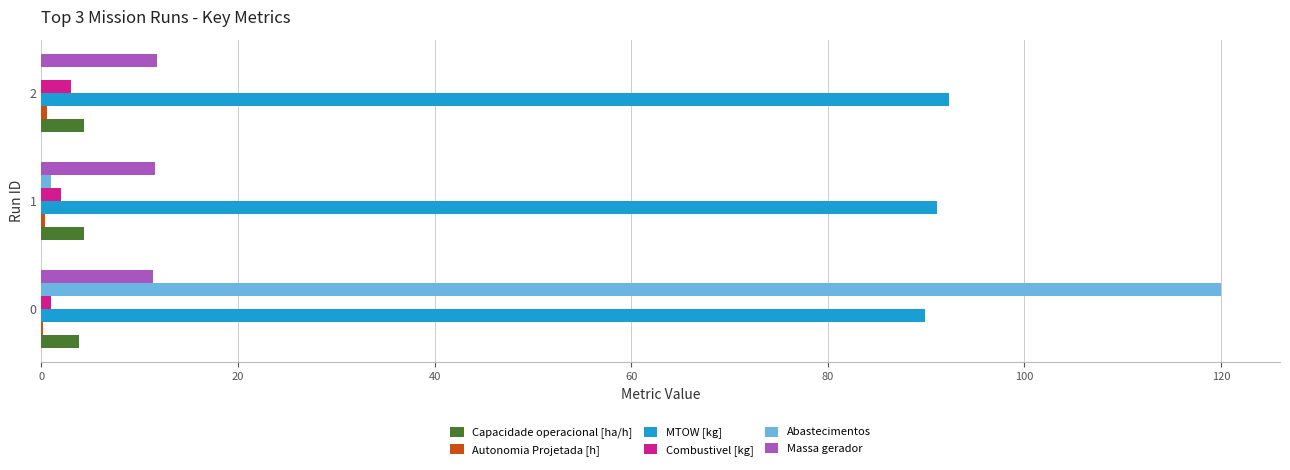

Is the value of Capacidade operacional [ha/h] at 1 greater than the value of Massa gerador at 0?

No